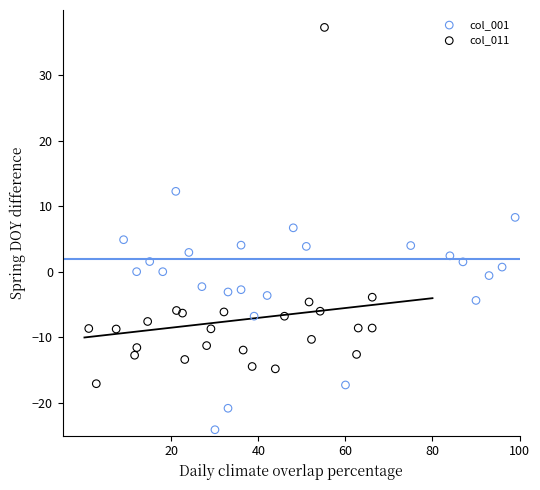

What are all the series names shown in the legend?

col_001, col_011